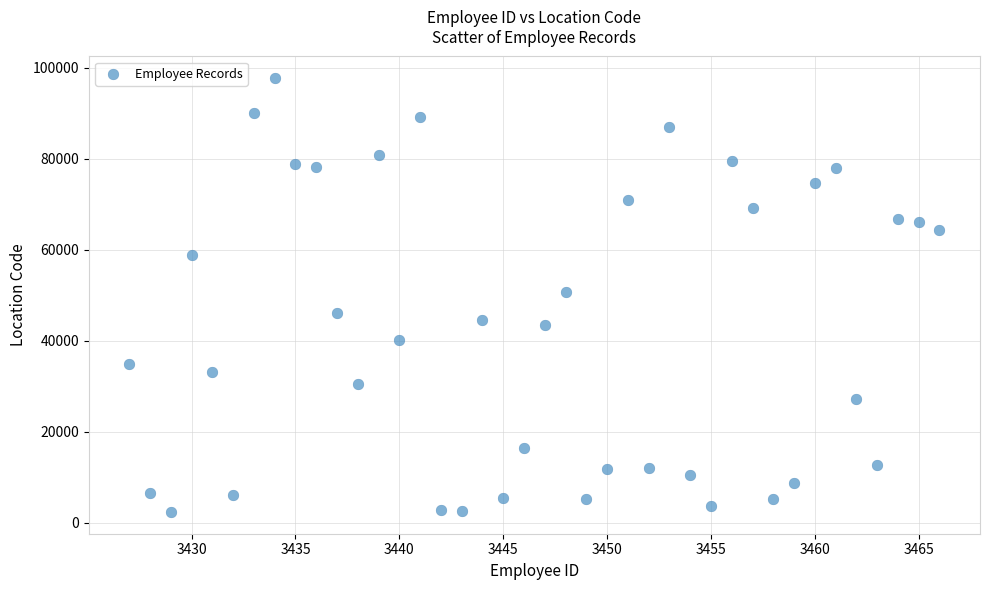

What is the range of X values (max minus min)?

39